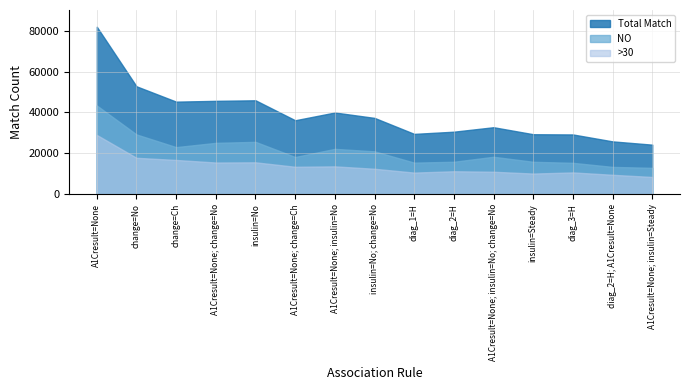

At which category is the sum across all series the highest?

A1Cresult=None